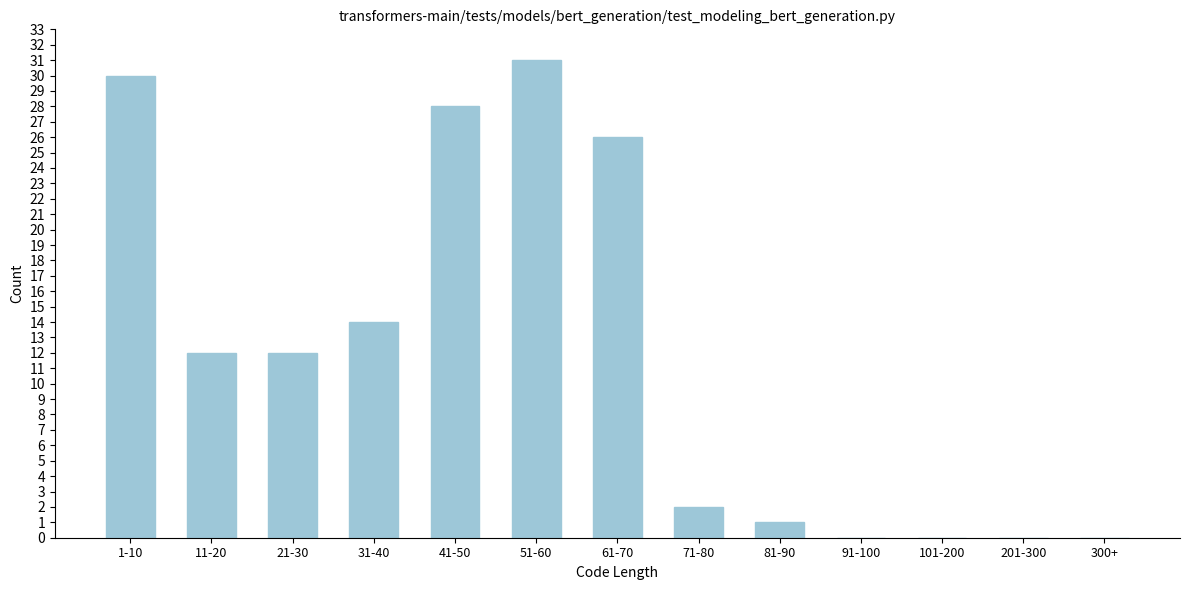

Reading right to left, list all the values displayed in this chart.

300+=0	201-300=0	101-200=0	91-100=0	81-90=1	71-80=2	61-70=26	51-60=31	41-50=28	31-40=14	21-30=12	11-20=12	1-10=30